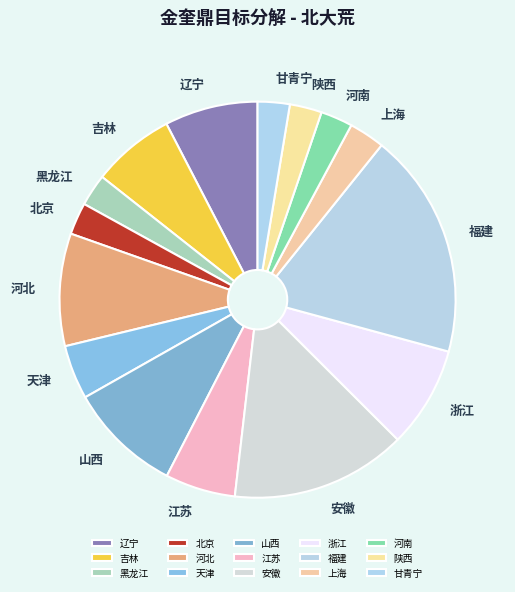

Is there a majority slice in this chart?

No